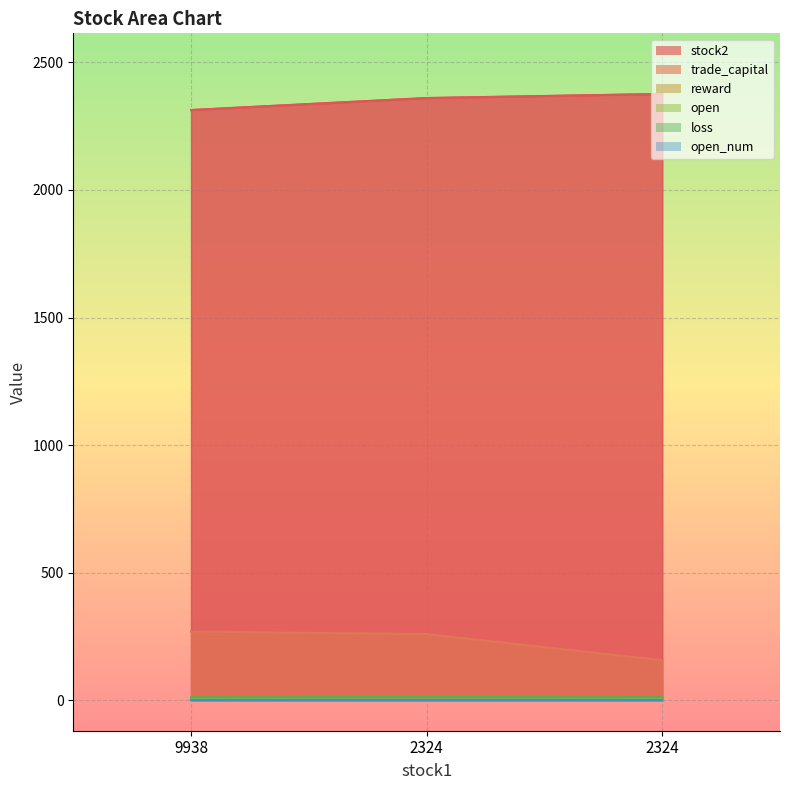

Rank the categories by loss value from lowest to highest.

9938, 2324, 2324